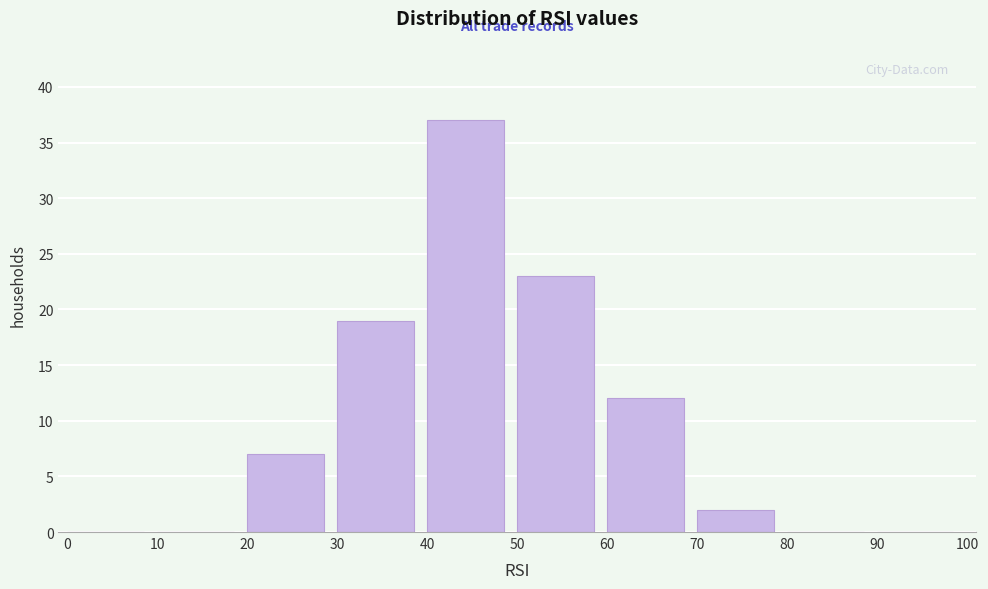

Reading left to right, list every bar in this chart as the range it spans on the x-axis followed by its height. The values are not printed on the chart, so give them approximately, as read against the axis.

0 to 10: 0
10 to 20: 0
20 to 30: 7
30 to 40: 19
40 to 50: 37
50 to 60: 23
60 to 70: 12
70 to 80: 2
80 to 90: 0
90 to 100: 0